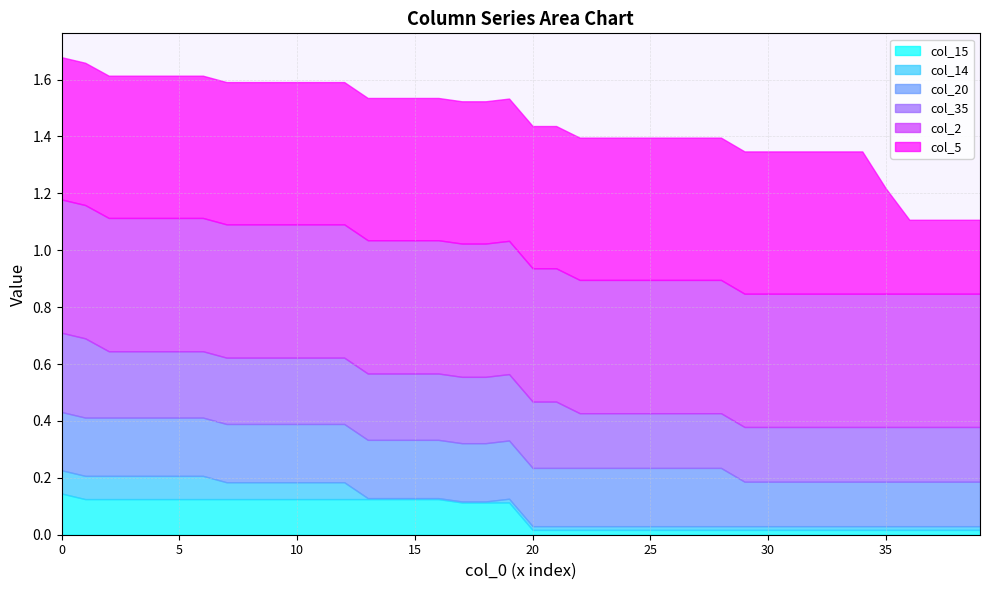

What is the total value across all series at 2?

1.6